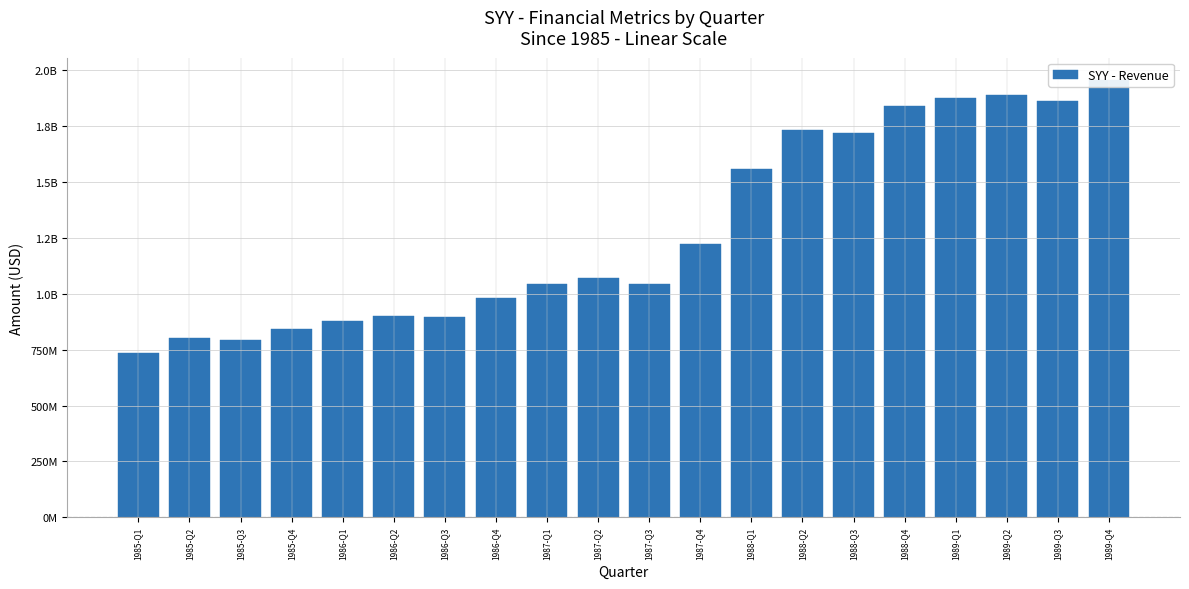

Rank the categories by value from lowest to highest.

1985-Q1, 1985-Q3, 1985-Q2, 1985-Q4, 1986-Q1, 1986-Q3, 1986-Q2, 1986-Q4, 1987-Q1, 1987-Q3, 1987-Q2, 1987-Q4, 1988-Q1, 1988-Q3, 1988-Q2, 1988-Q4, 1989-Q3, 1989-Q1, 1989-Q2, 1989-Q4